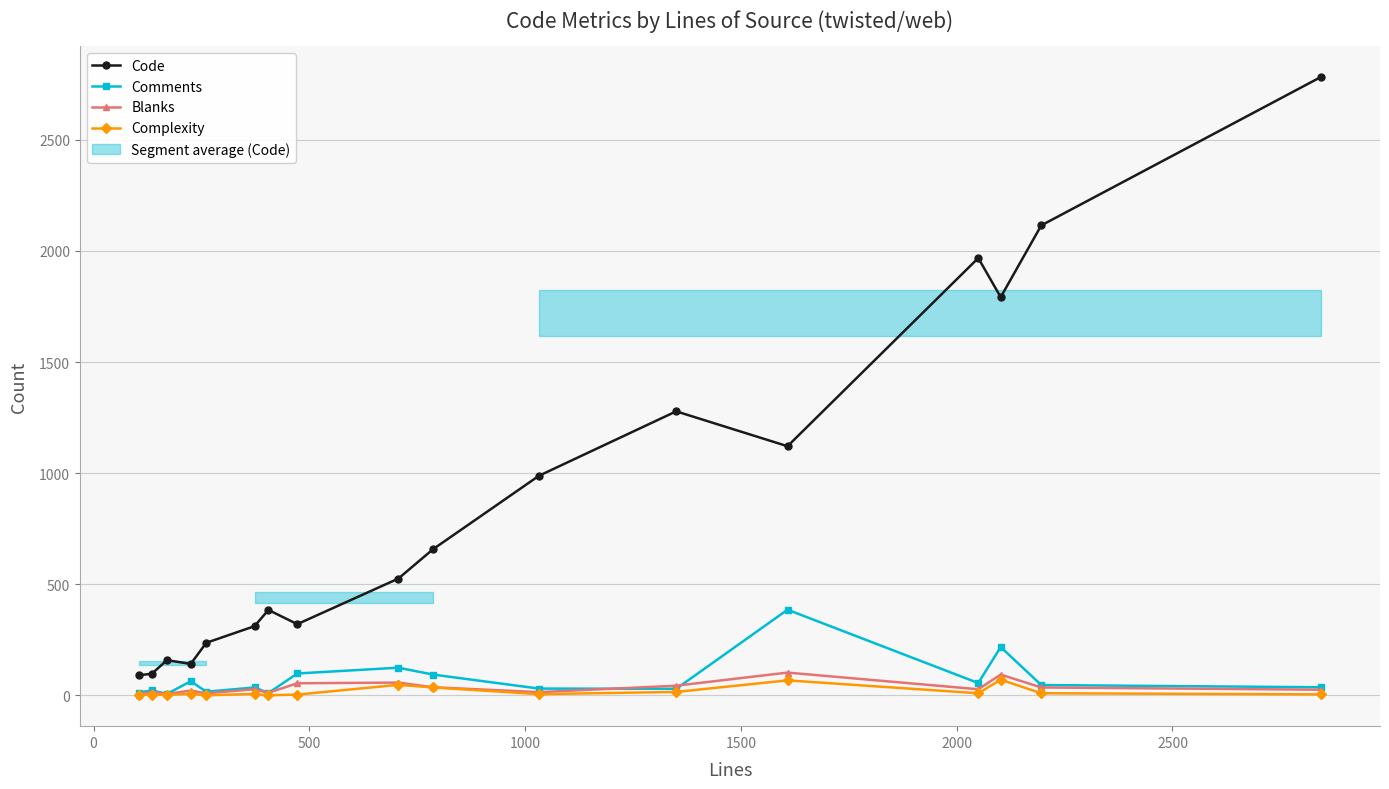

What is the sum of all Complexity values?

284